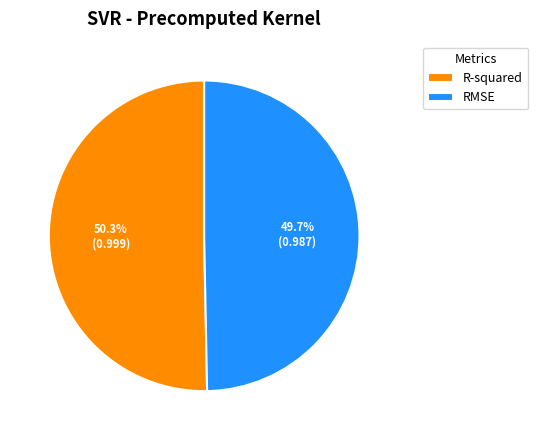

To the nearest percent, what is the average slice percentage?

50%